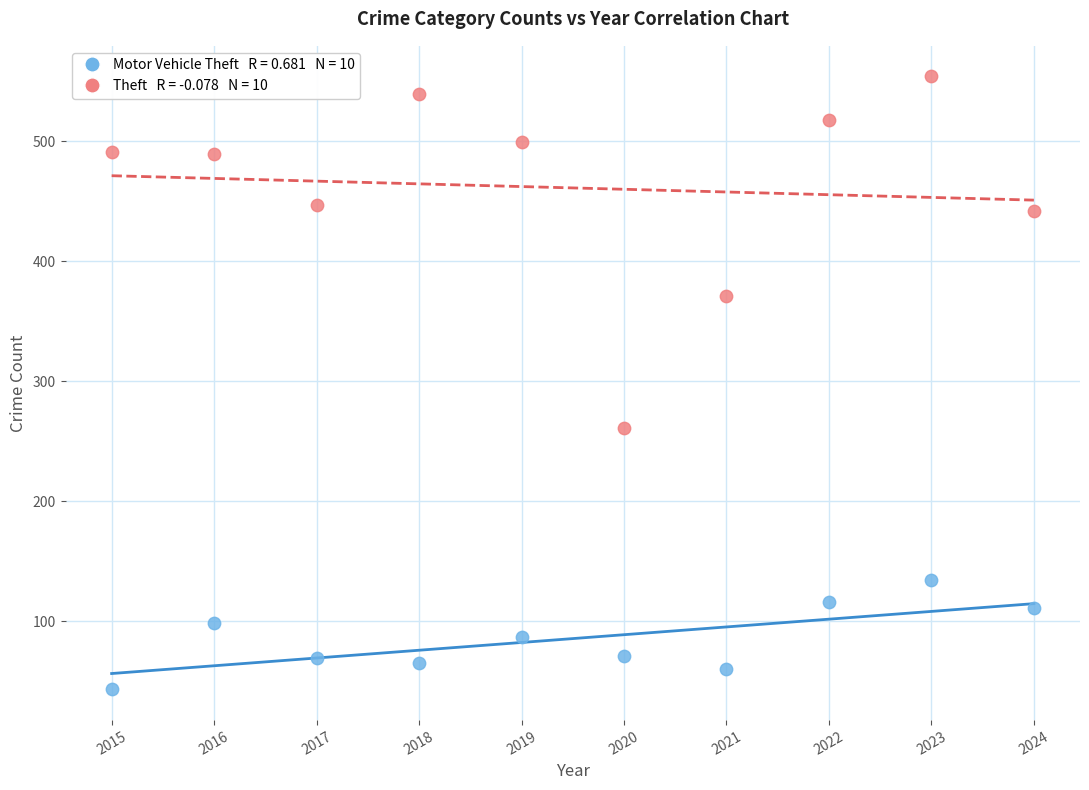

Across all data points, what is the range of Y values (max minus min)?

511